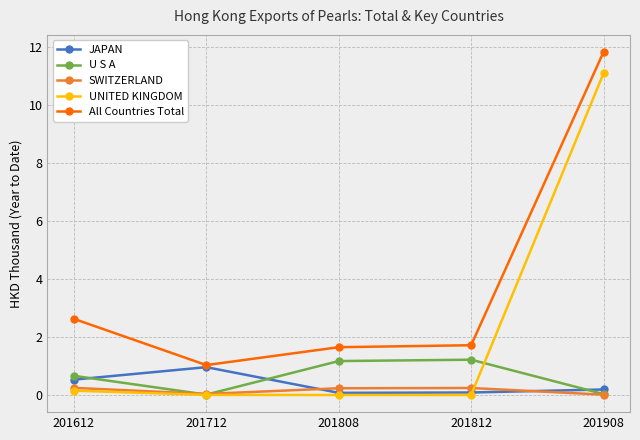

Is this an area chart (filled region under the line)?

No